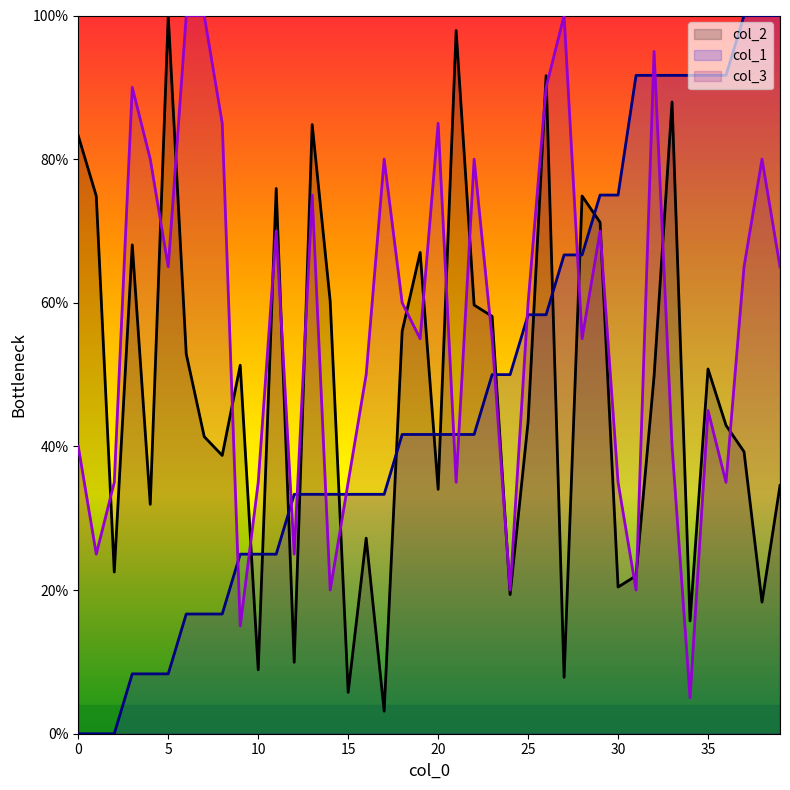

At which label is col_3 closest to 52?

16